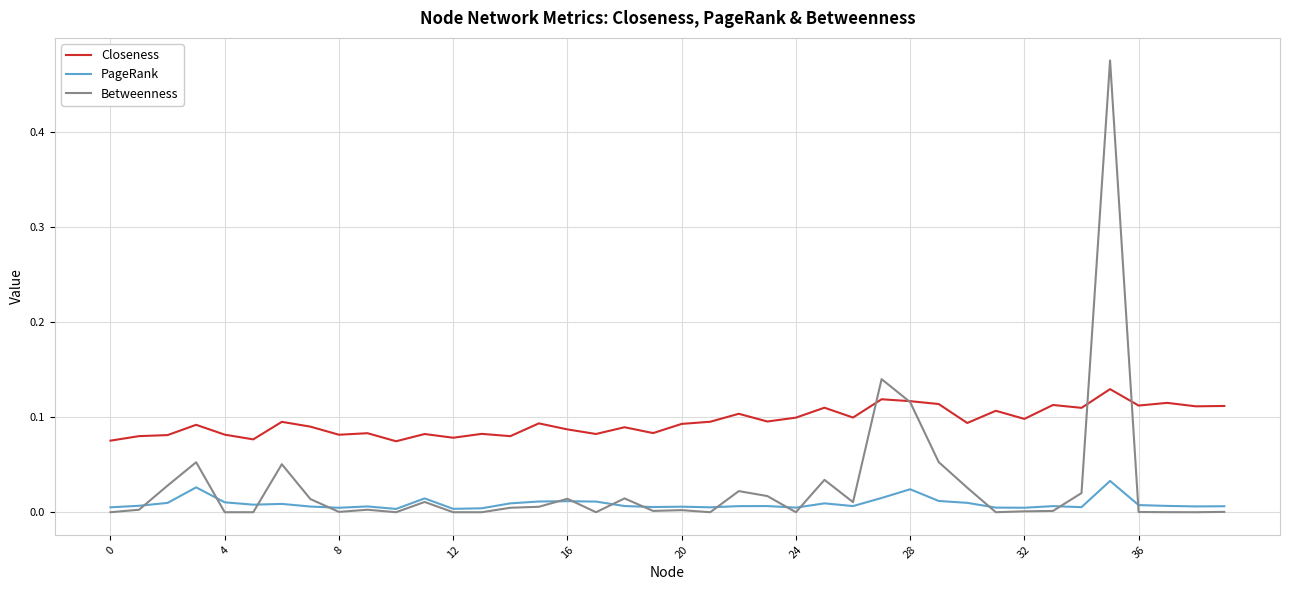

Rank the series by their average value, from lowest to highest.

PageRank, Betweenness, Closeness